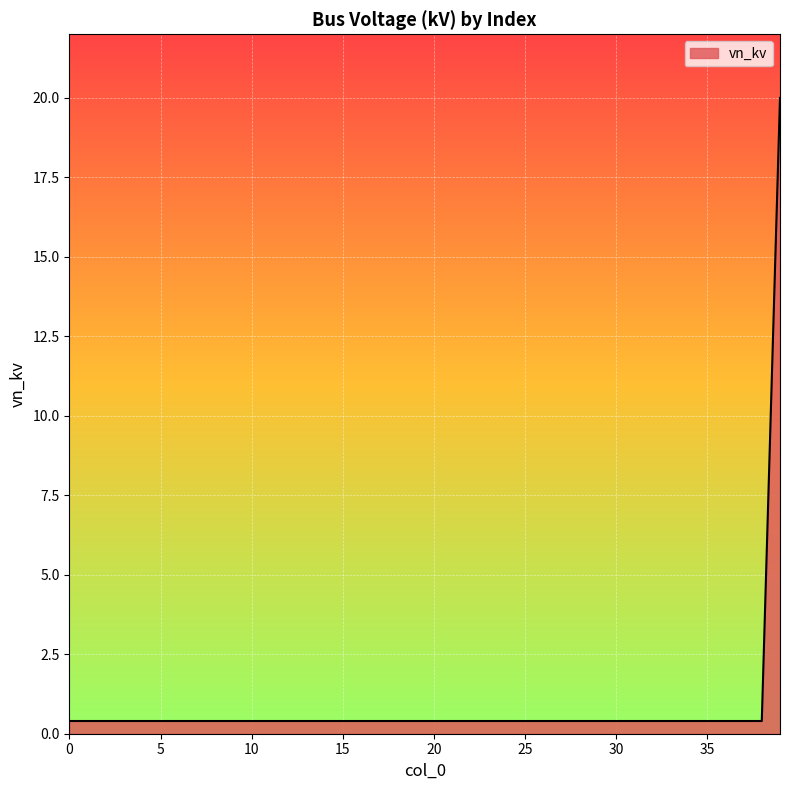

What is the maximum value shown in the chart?

20.0